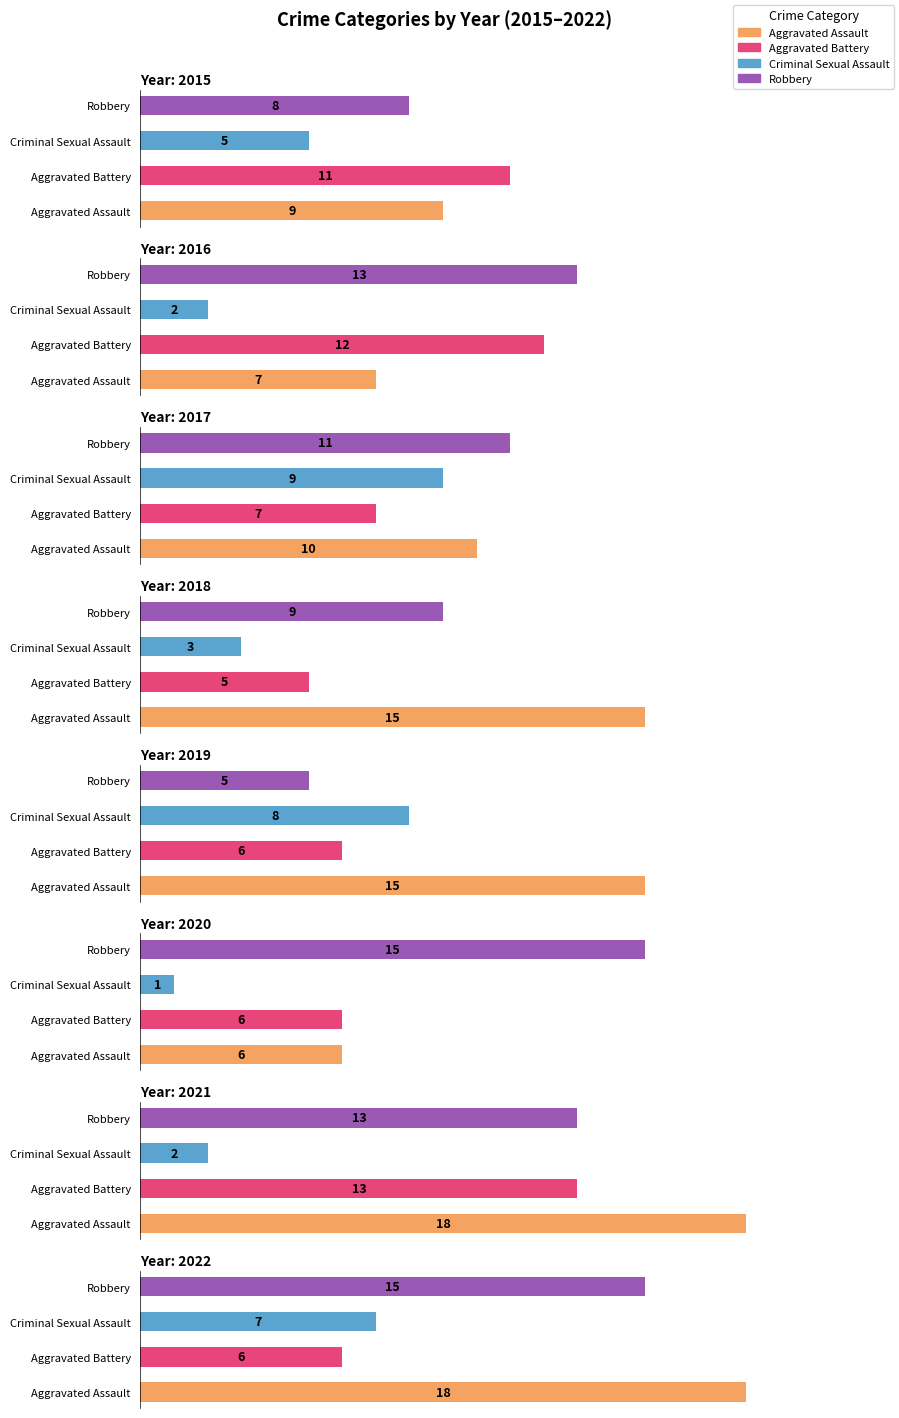

What is the spread (max minus min) of values at 2019?

10